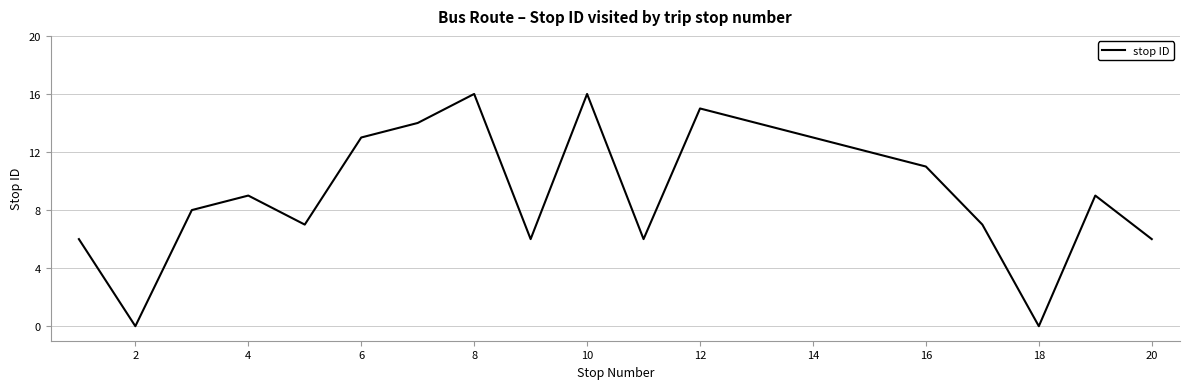

What is the maximum value shown in the chart?

16